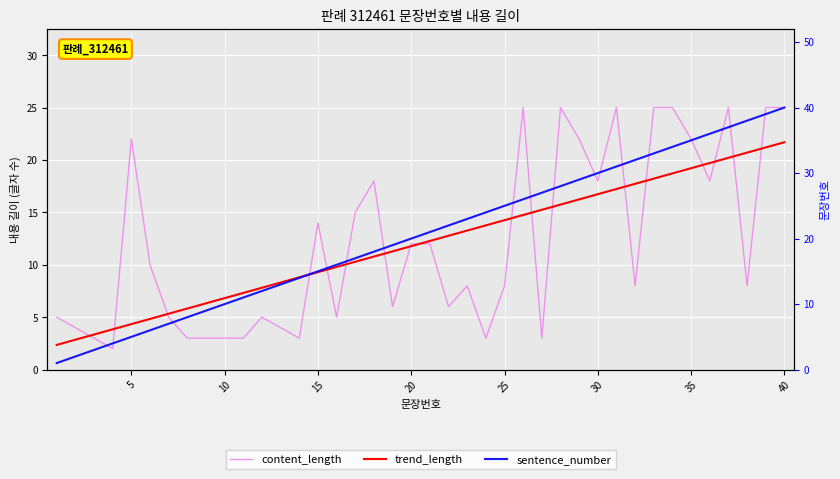

The trend_length series shows 4.6 at 12. True or false?

False